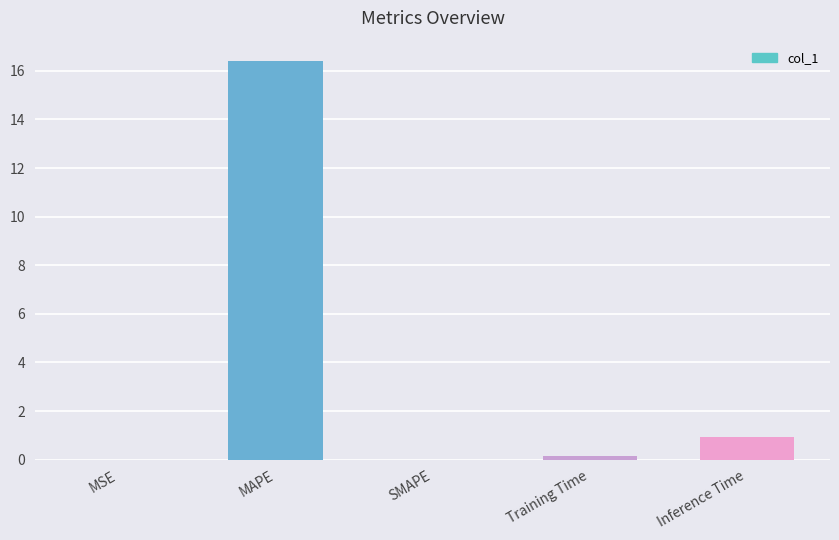

At which label is the value closest to 8?

Inference Time